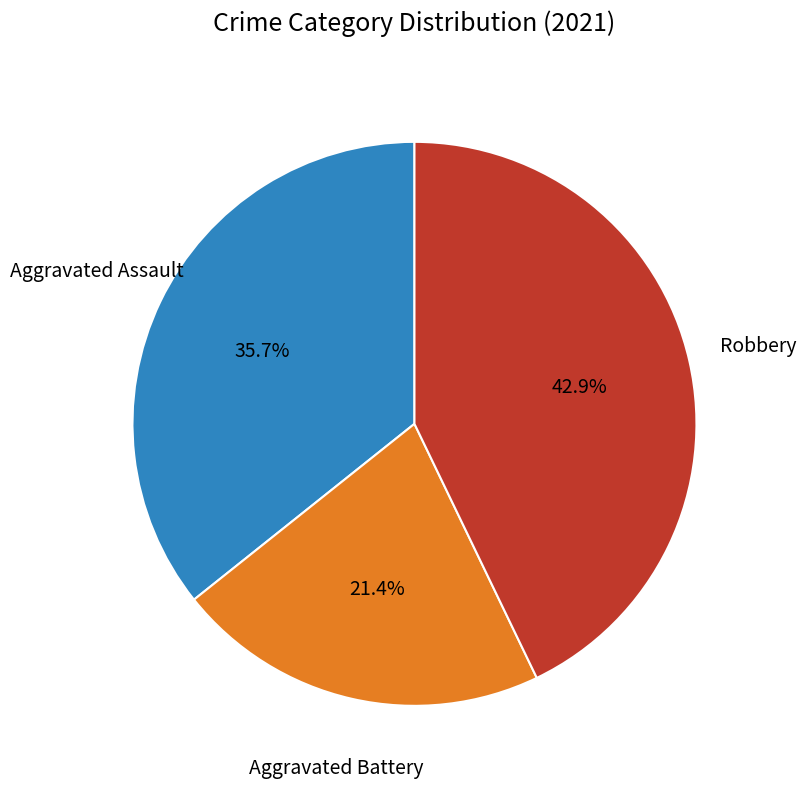

Does any single category account for the majority?

No